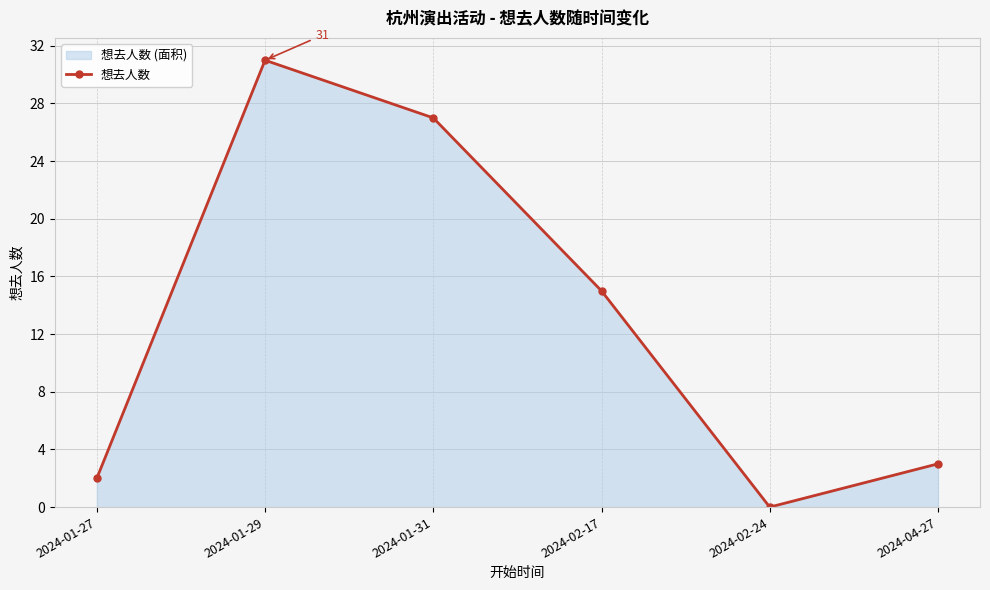

What is the greatest value displayed?

31